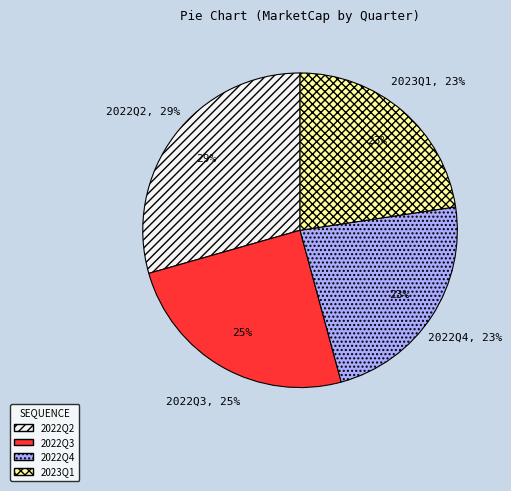

How many slices are in this pie chart?

4